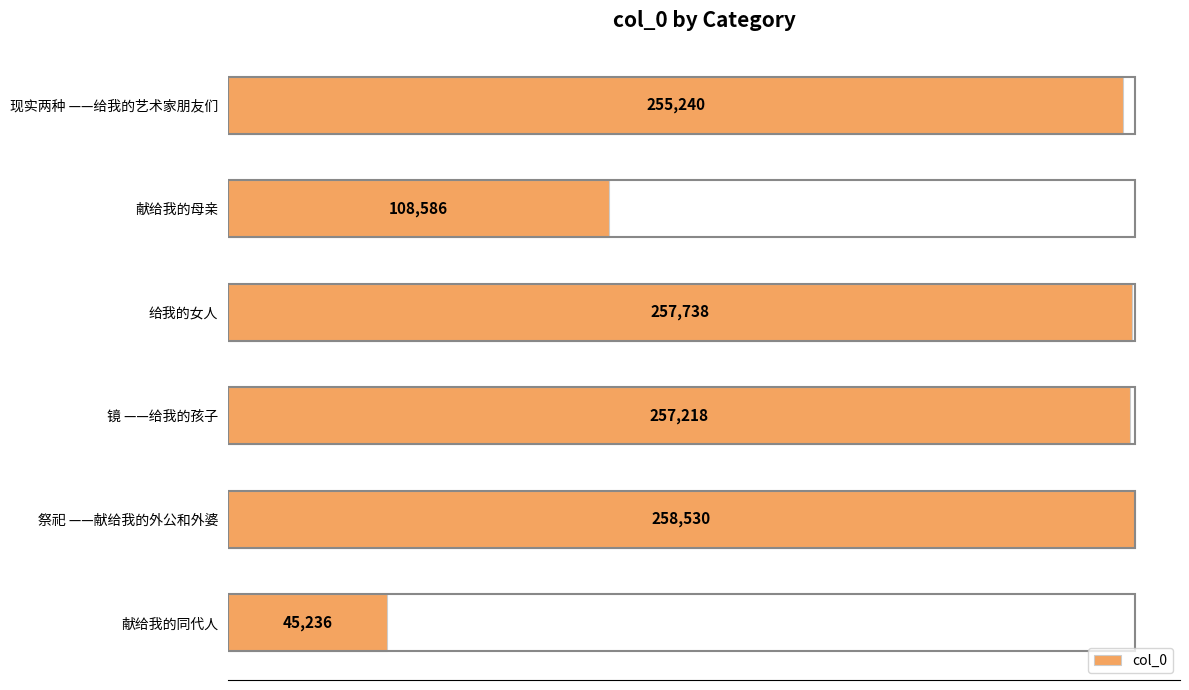

Read the value at 献给我的母亲.

108586